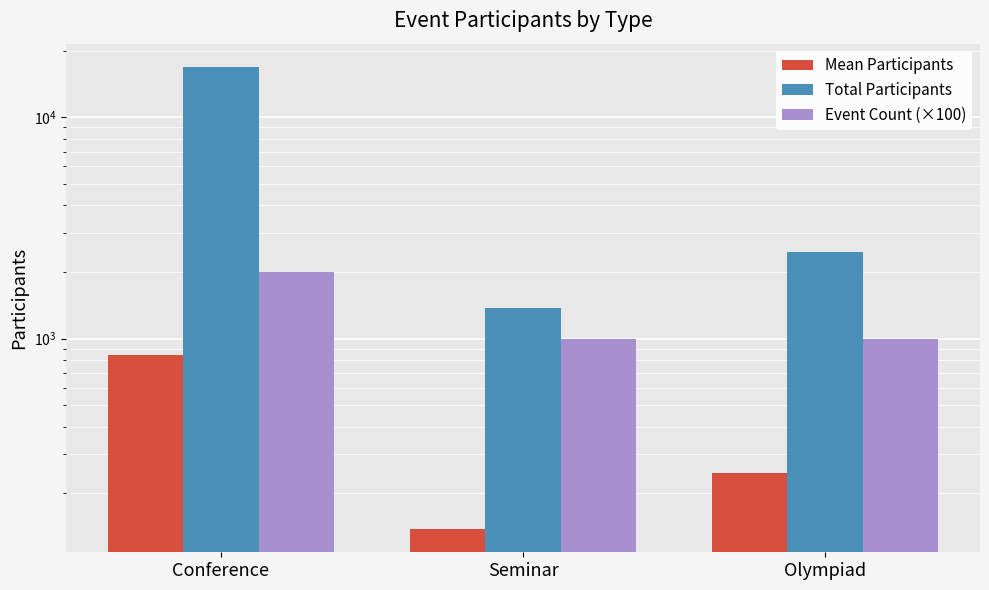

Does the chart contain any negative values?

No